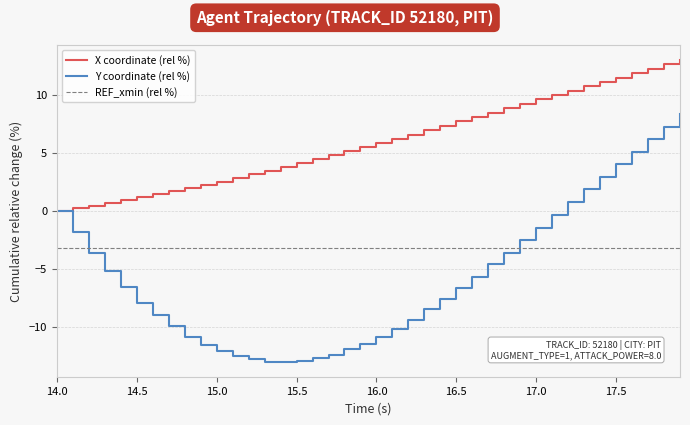

Where does the Y coordinate (rel %) series first go above -6?

14.0